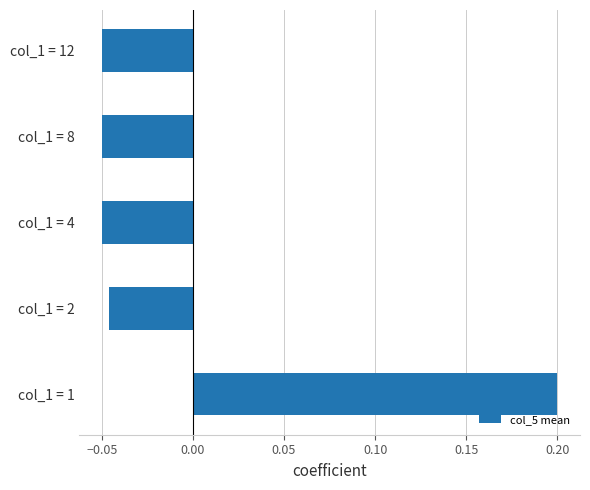

Between col_1 = 8 and col_1 = 1, which is larger?

col_1 = 1